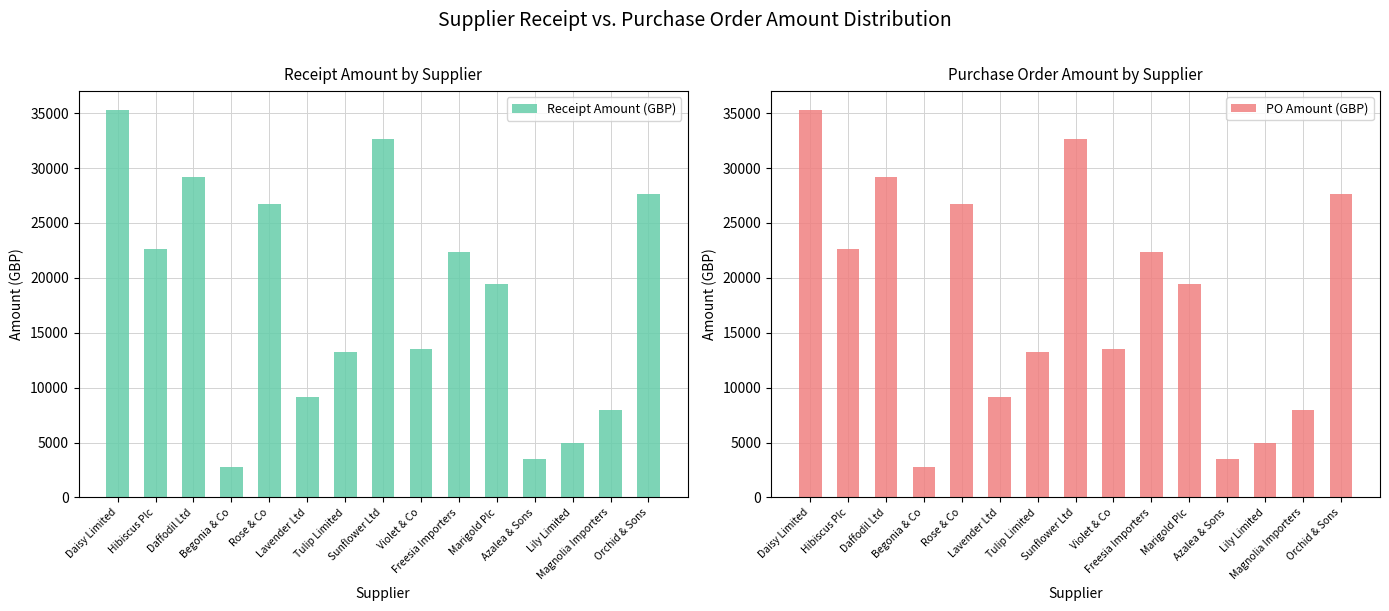

How many bars are there in total?

30